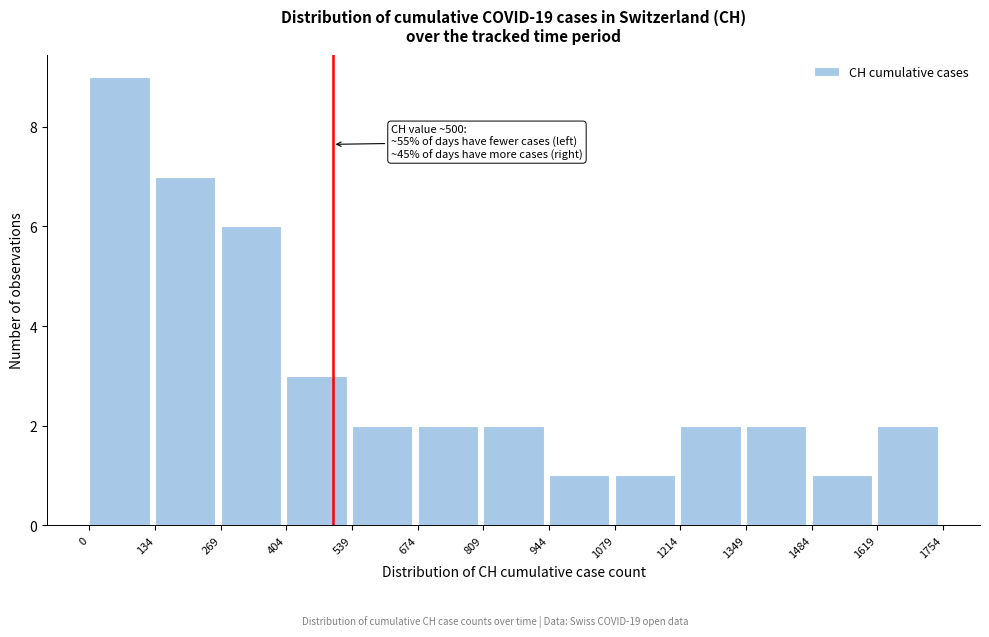

Over which range of the x-axis is the bar tallest?

0 to 134